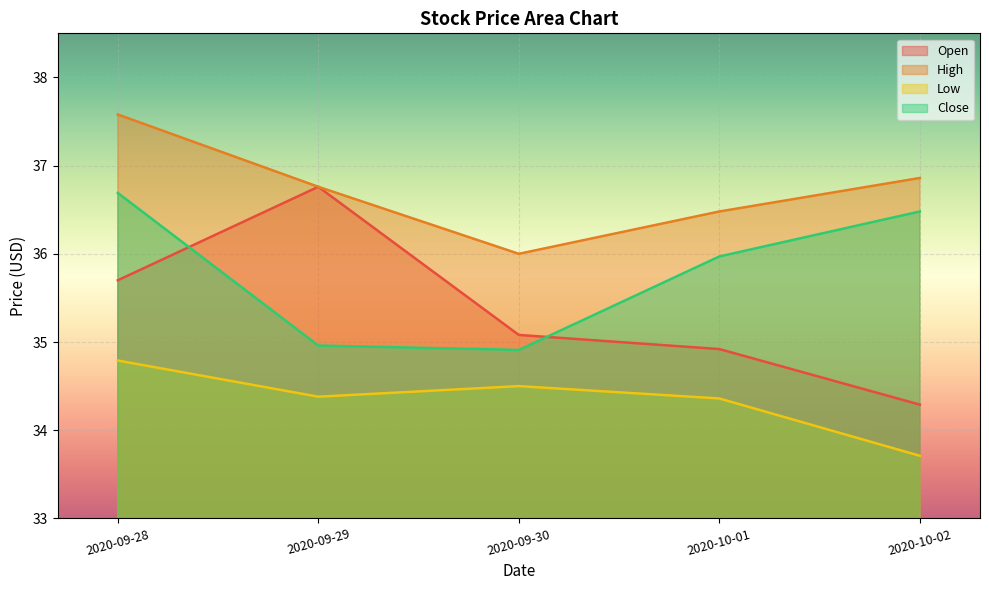

What is the sum of the High values at 2020-10-01 and 2020-09-29?

73.2